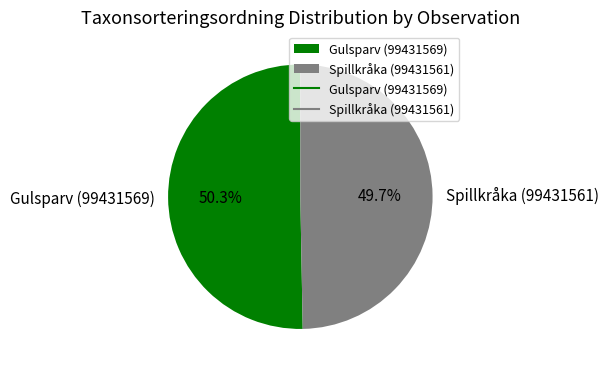

True or false: Spillkråka (99431561) accounts for 41% of the total.

False